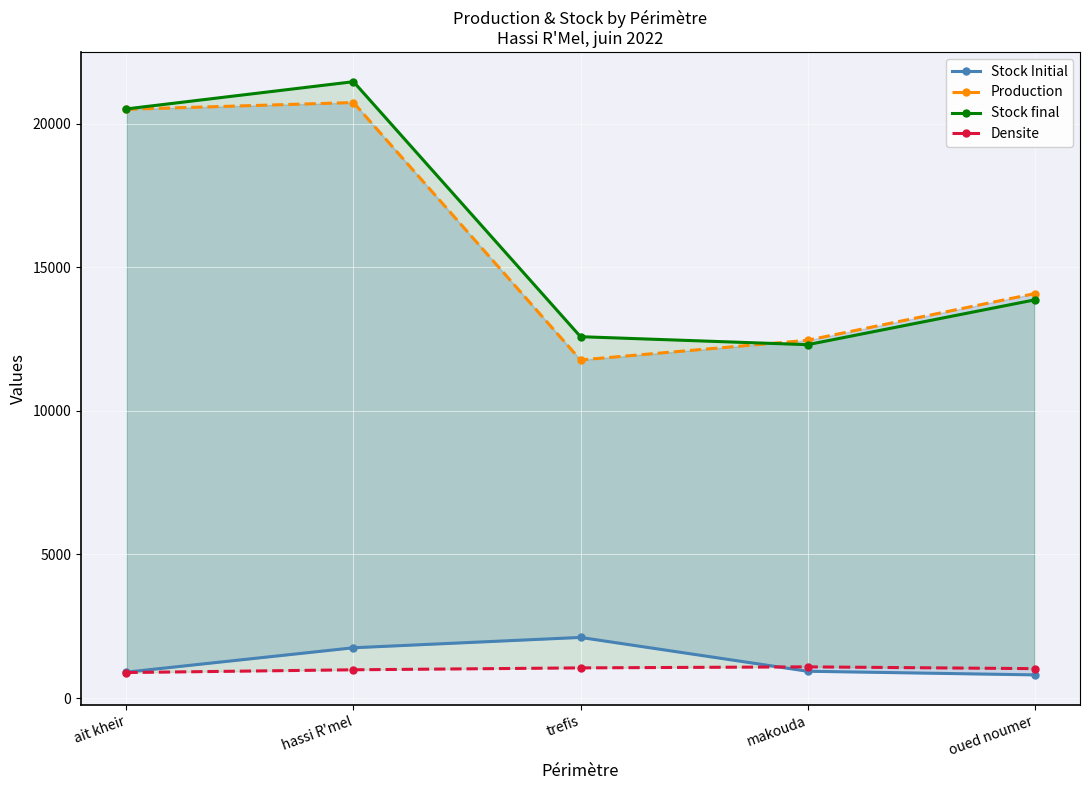

Where is the first local maximum for Stock final?

hassi R'mel